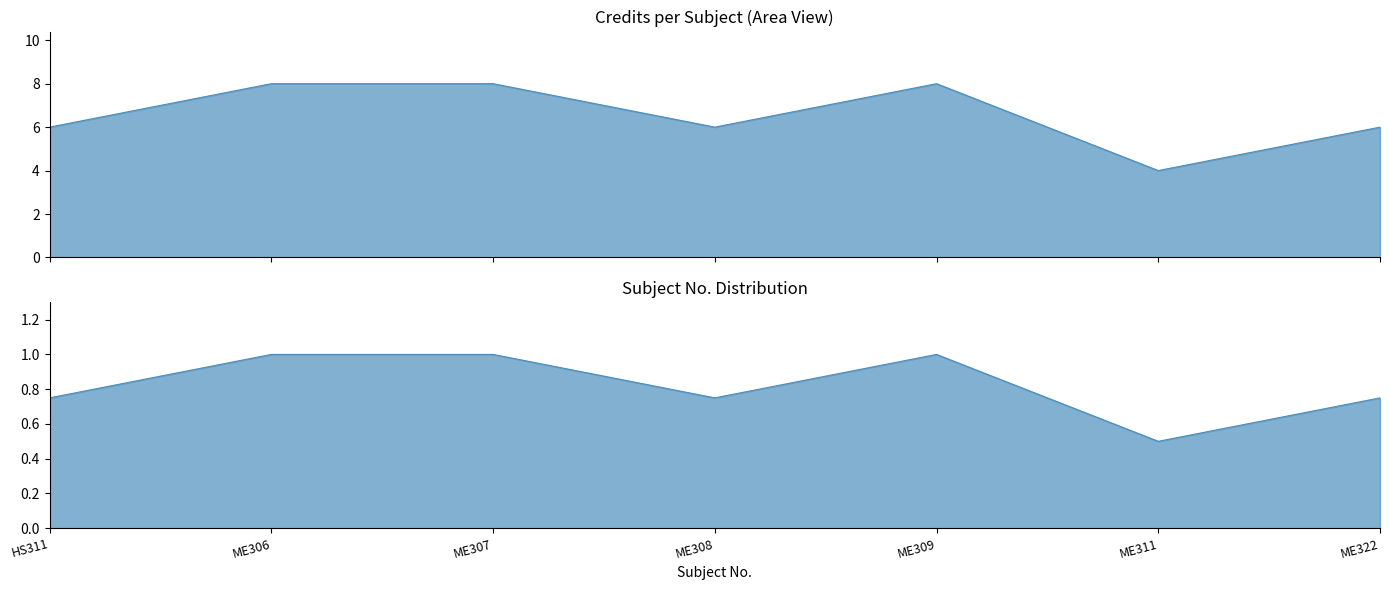

Count the values in the range 6 to 8.

6